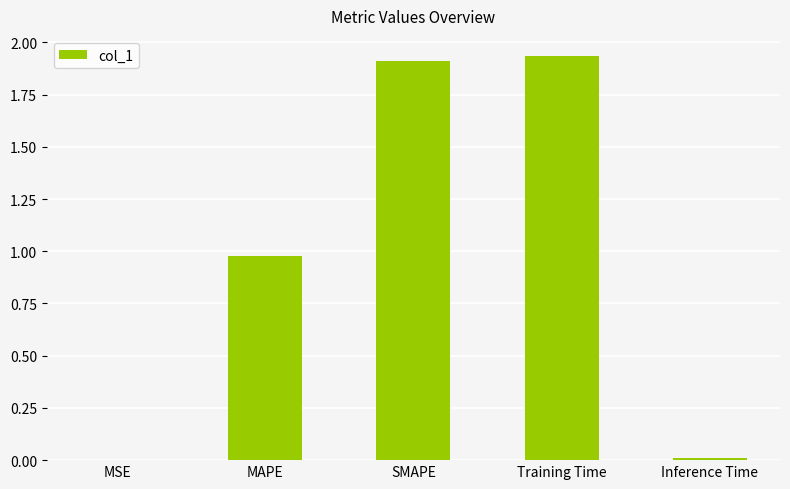

What is the change in value from MAPE to Training Time?

+1.0